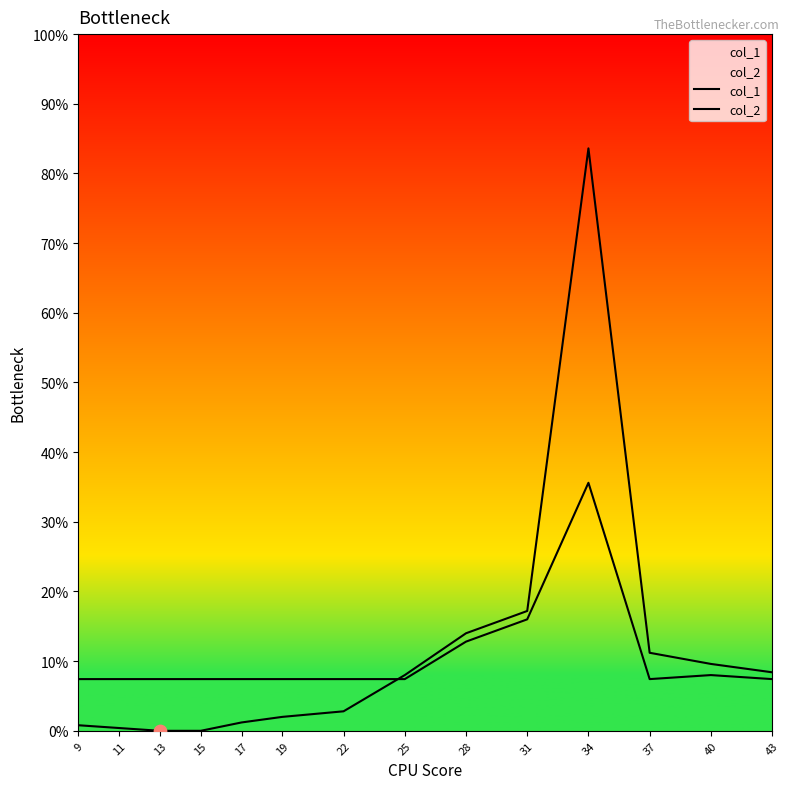

Is the value of col_2 at 31 greater than the value of col_1 at 40?

Yes